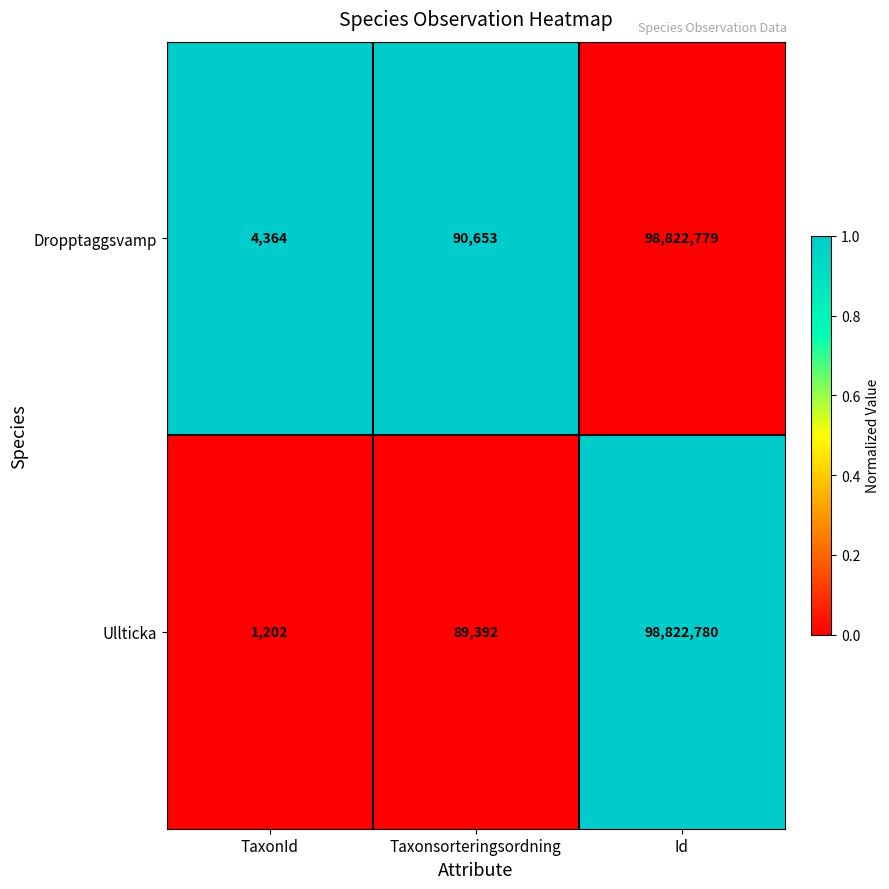

Where is Ullticka nearest to the value 49411991?

Taxonsorteringsordning